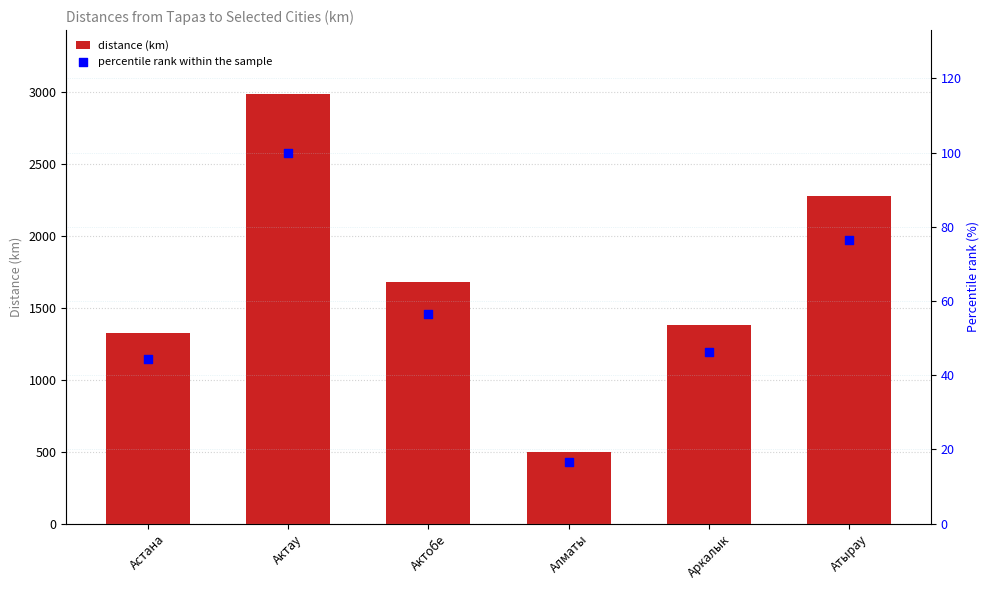

What are all the series names shown in the legend?

distance (km), percentile rank within the sample